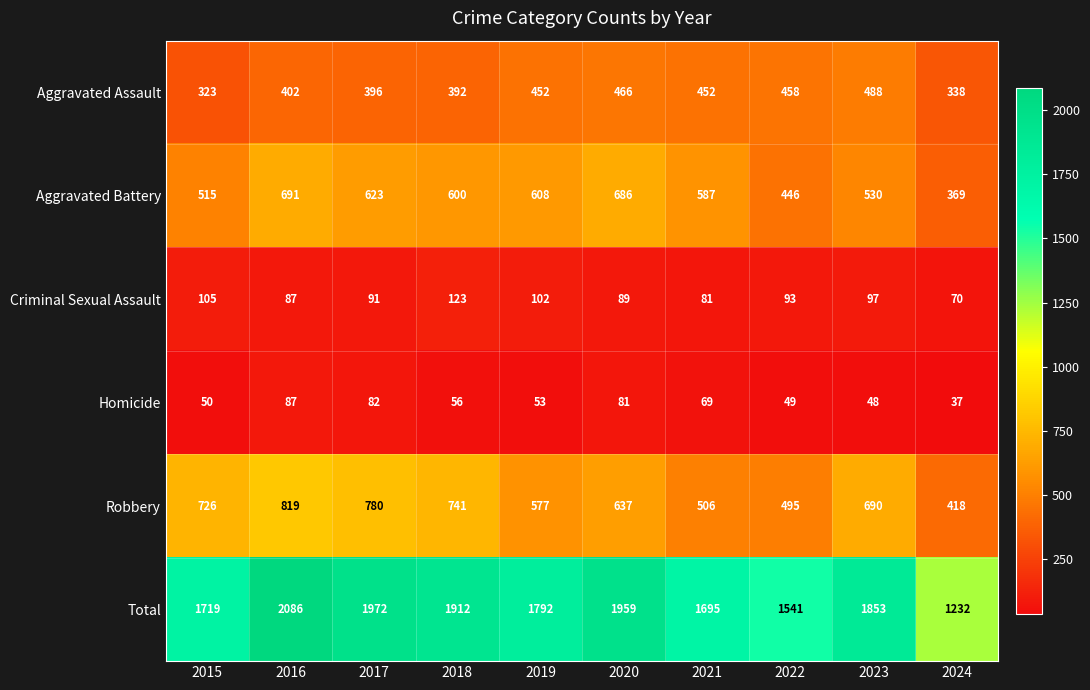

What is the maximum value for Aggravated Battery?

691